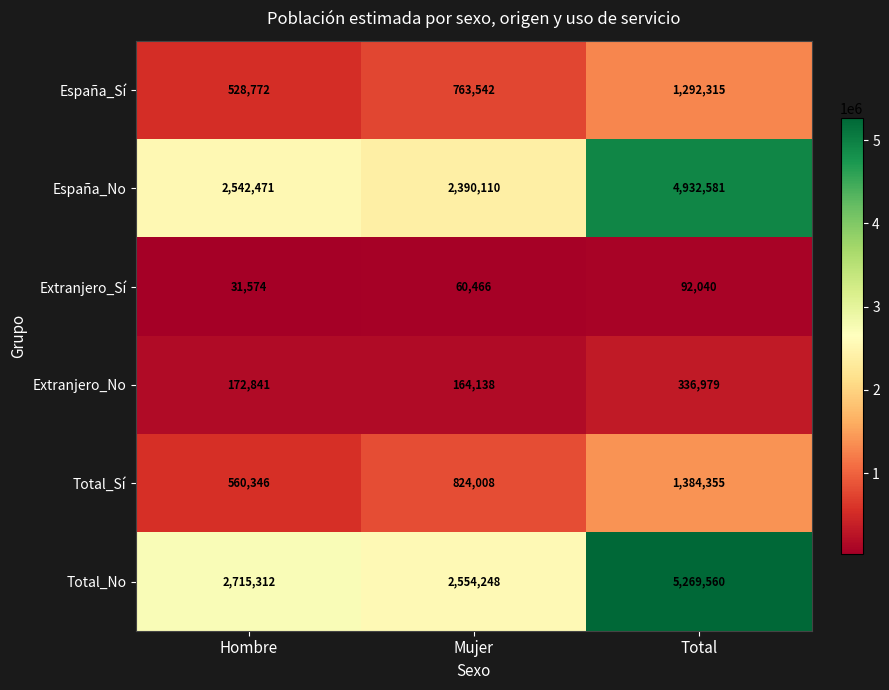

Reading left to right, extract all data points from this chart.

España_Sí: Hombre=528772	Mujer=763542	Total=1292315
España_No: Hombre=2542471	Mujer=2390110	Total=4932581
Extranjero_Sí: Hombre=31574	Mujer=60466	Total=92040
Extranjero_No: Hombre=172841	Mujer=164138	Total=336979
Total_Sí: Hombre=560346	Mujer=824008	Total=1384355
Total_No: Hombre=2715312	Mujer=2554248	Total=5269560